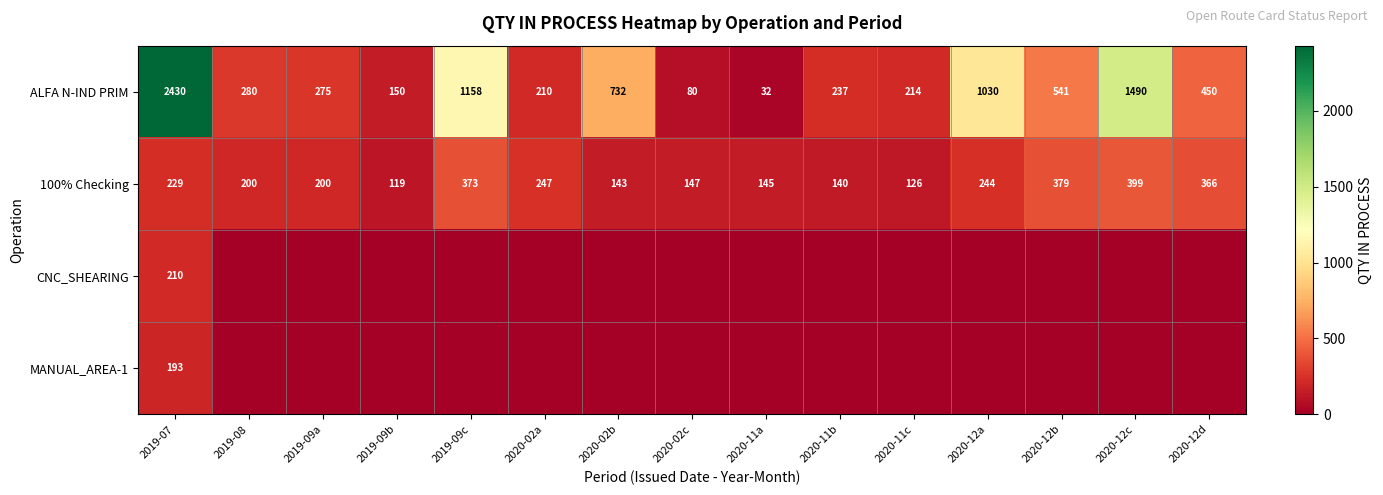

The value of 100% Checking at 2019-08 is 200. True or false?

True